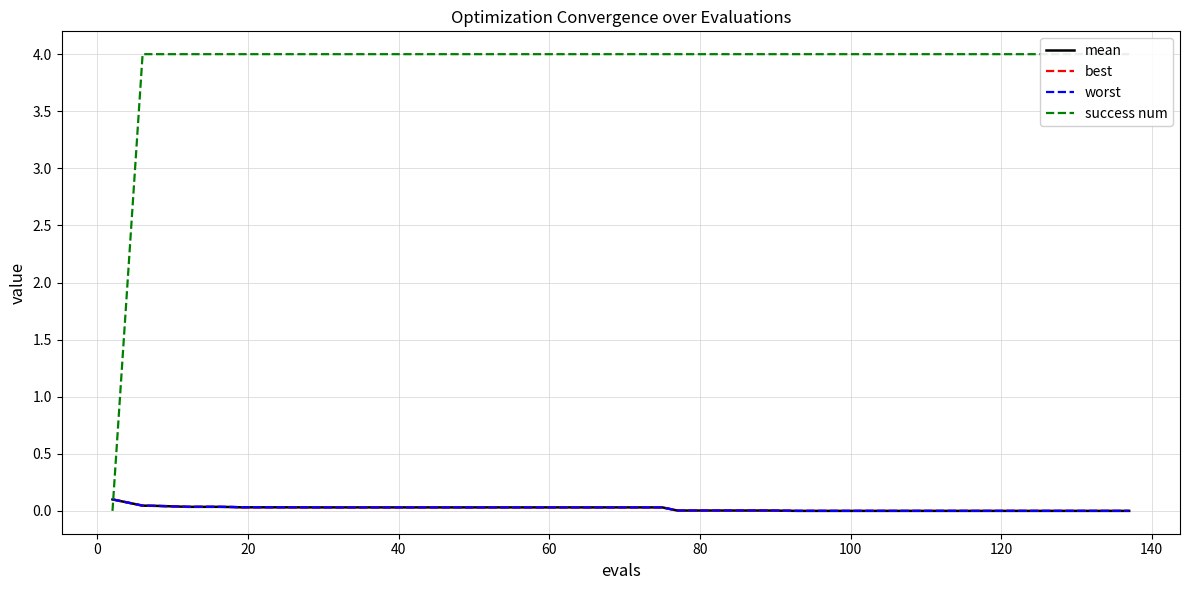

What is the sum of all success num values?

156.0